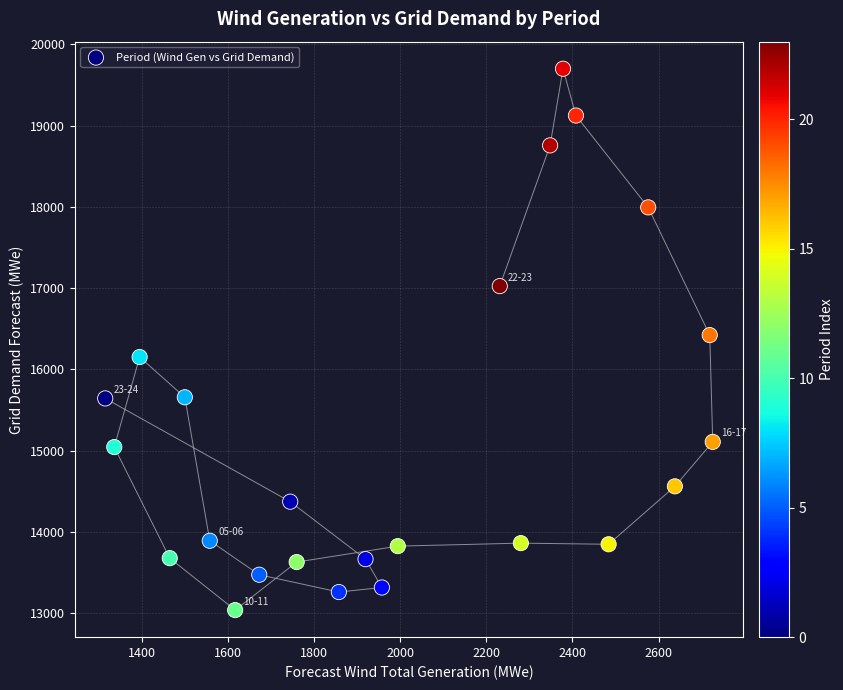

What is the range of Y values (max minus min)?

6662